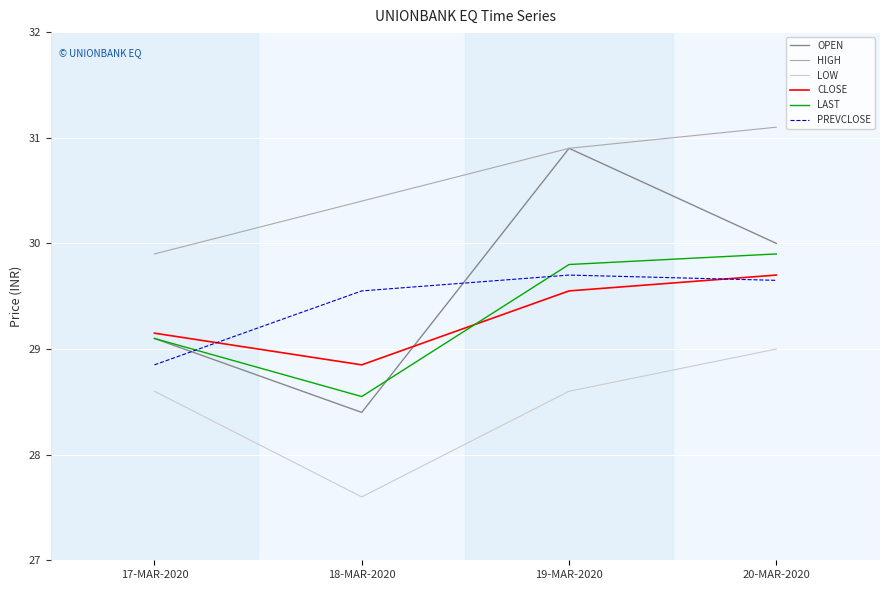

Which series has the widest spread of values?

OPEN